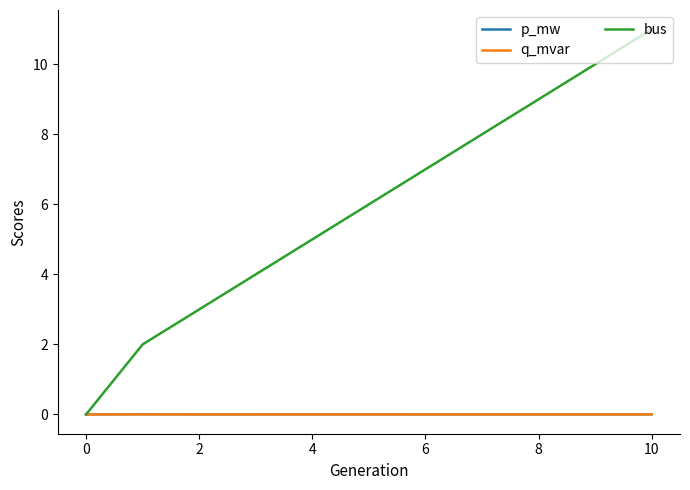

Which series has the largest total across all categories?

bus